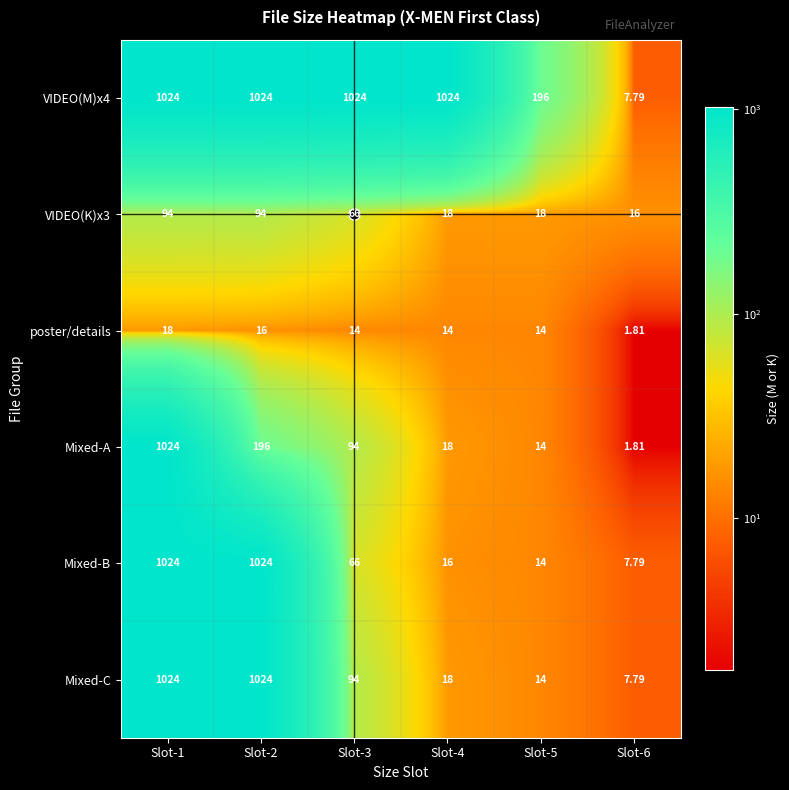

Count the number of categories in the chart.

6